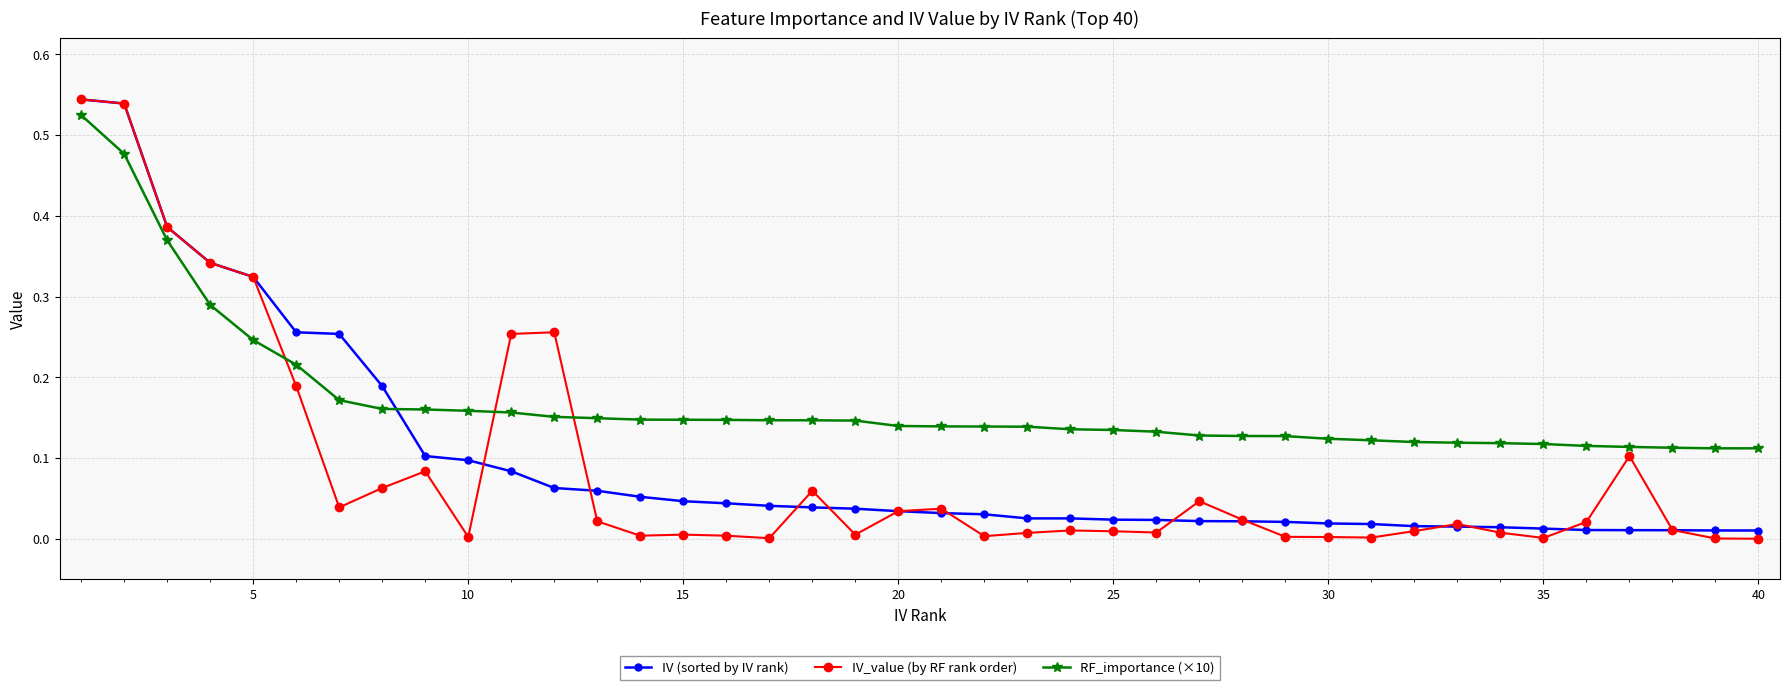

Is this an area chart (filled region under the line)?

No